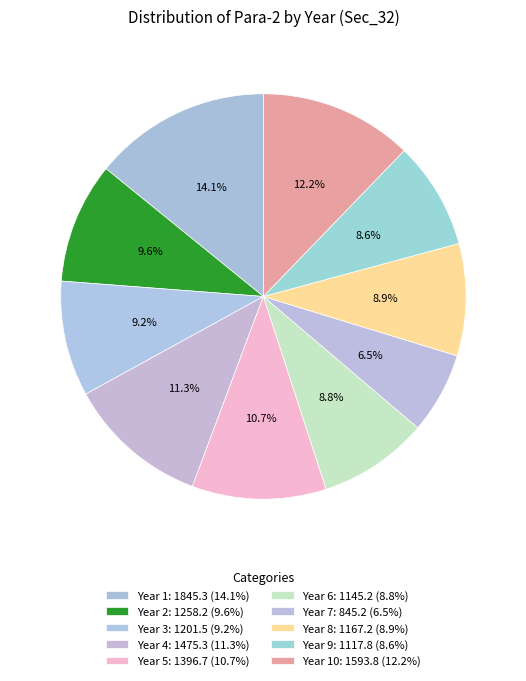

To the nearest percent, what is the average slice percentage?

10%